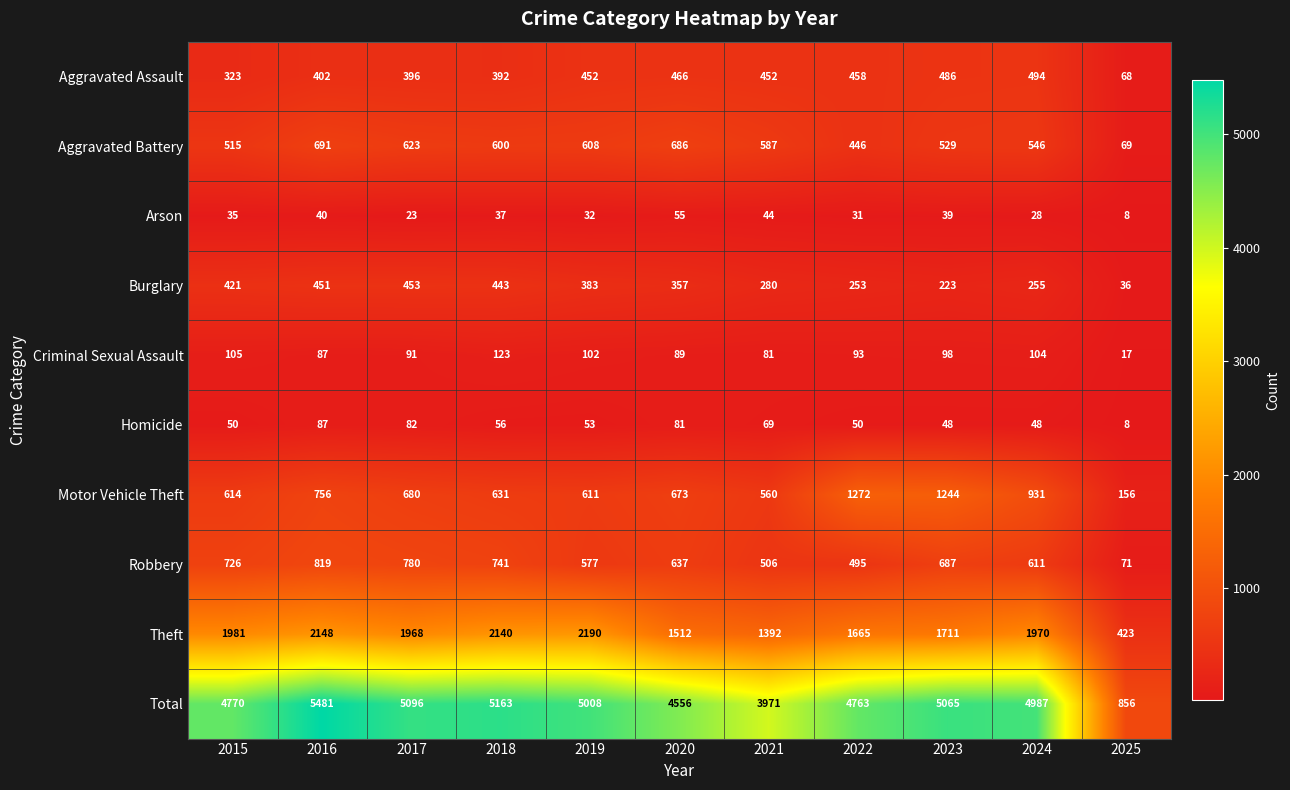

What is the spread (max minus min) of values at 2025?

848